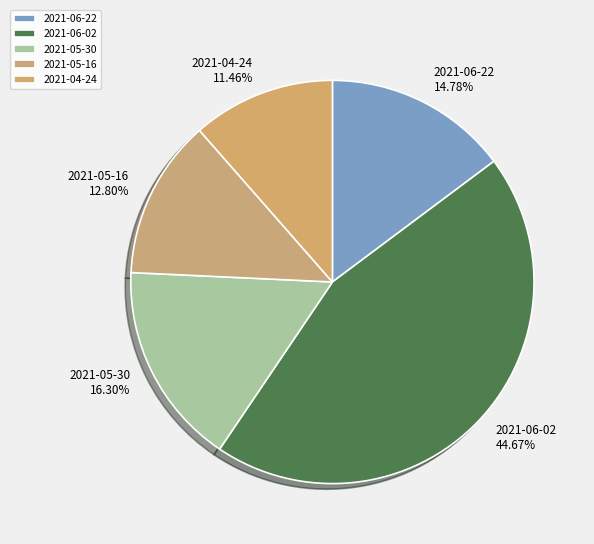

Rank the categories by value from highest to lowest.

2021-06-02, 2021-05-30, 2021-06-22, 2021-05-16, 2021-04-24